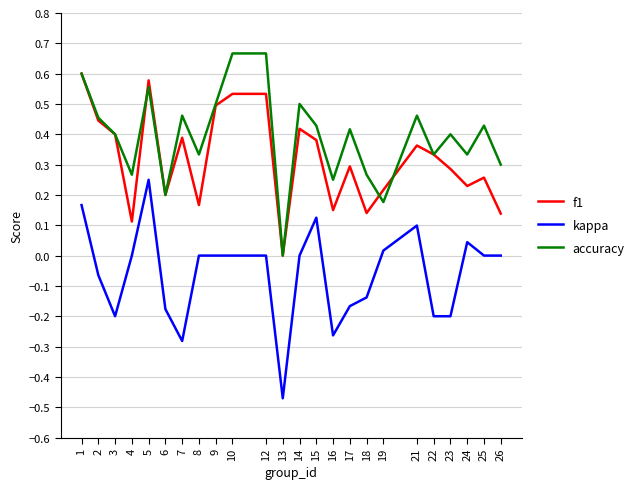

Which label corresponds to the smallest value in the chart?

13